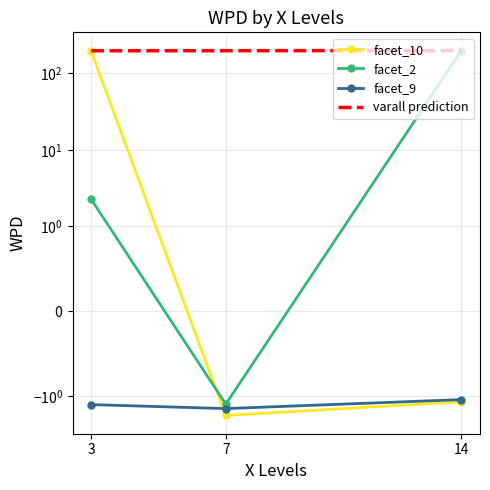

True or false: facet_levels has more than 2 points higher than both neighbors.

False